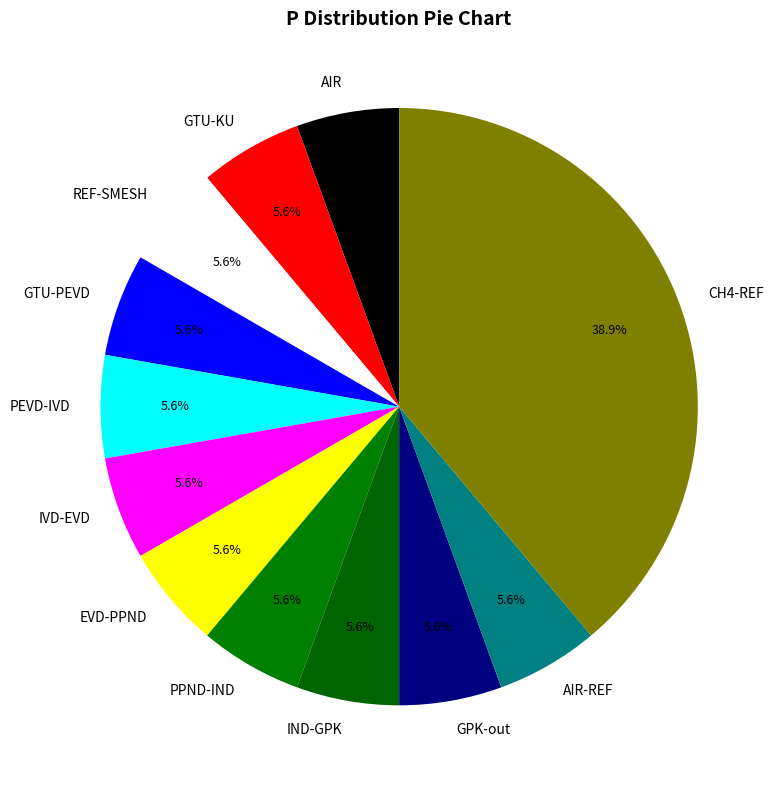

Count the number of slices in the pie.

12